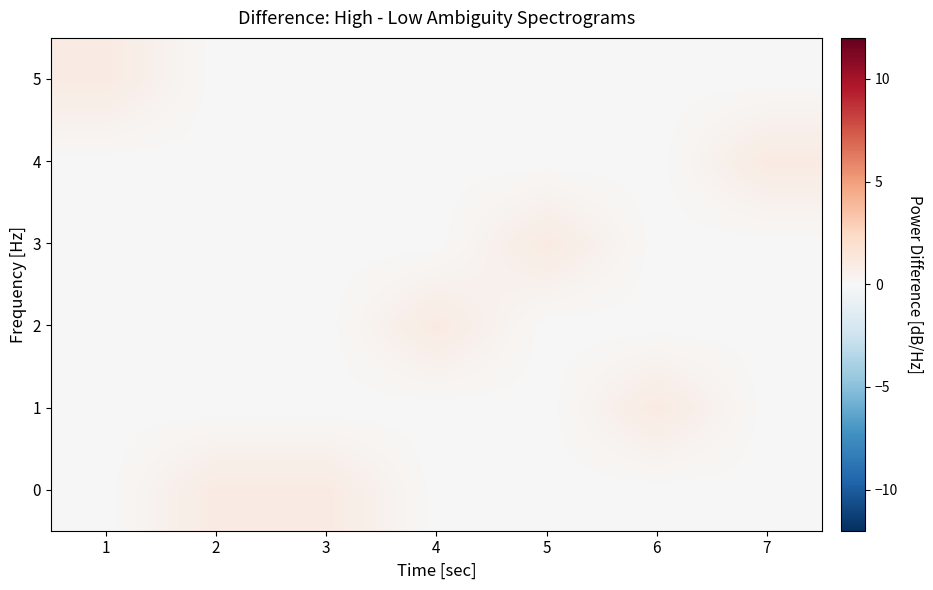

Reading right to left, transcribe all the data shown in this chart.

0: 7=0	6=0	5=0	4=0	3=1	2=1	1=0
1: 7=0	6=1	5=0	4=0	3=0	2=0	1=0
2: 7=0	6=0	5=0	4=1	3=0	2=0	1=0
3: 7=0	6=0	5=1	4=0	3=0	2=0	1=0
4: 7=1	6=0	5=0	4=0	3=0	2=0	1=0
5: 7=0	6=0	5=0	4=0	3=0	2=0	1=1